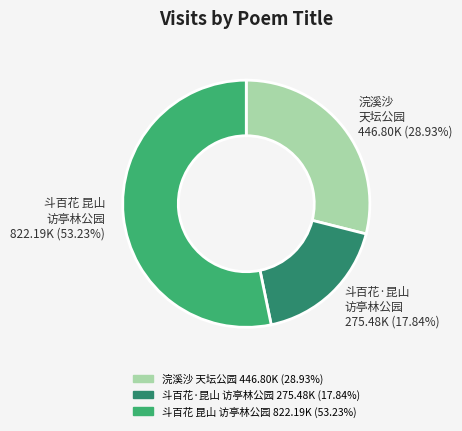

Does any single category account for the majority?

Yes